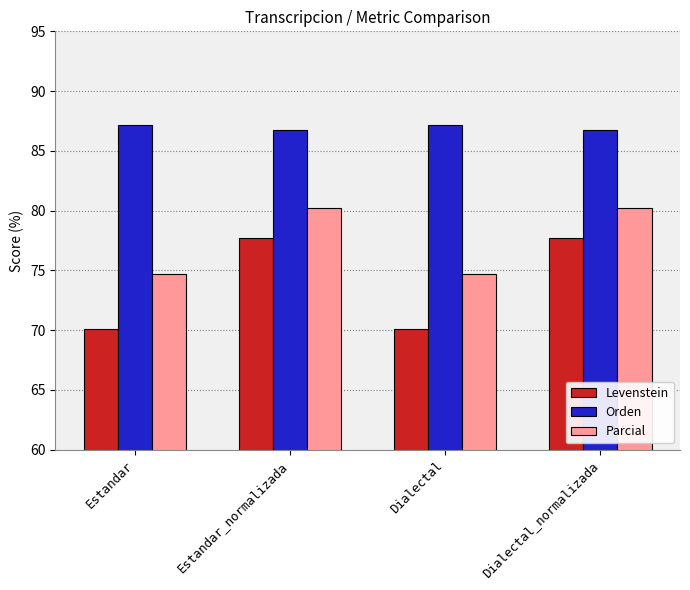

What is the maximum value shown in the chart?

87.1